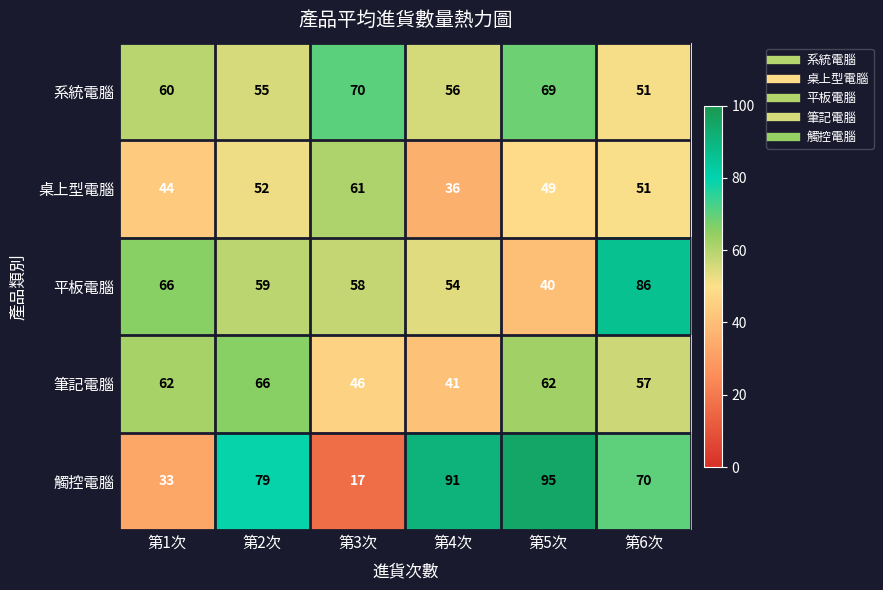

At 第1次, list the series in order from smallest to largest.

觸控電腦, 桌上型電腦, 系統電腦, 筆記電腦, 平板電腦